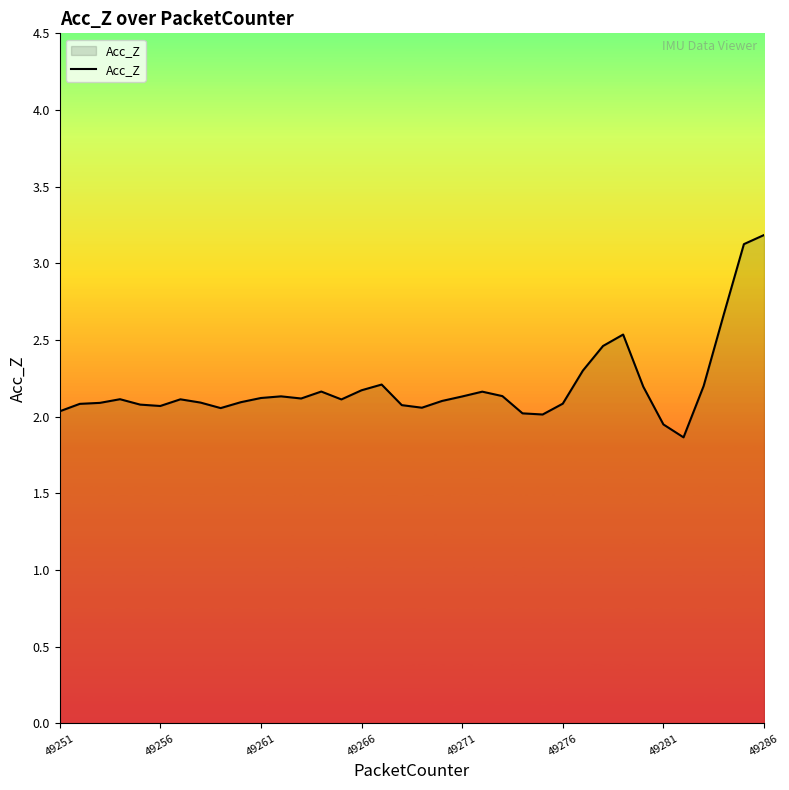

How many distinct data groups are displayed?

1